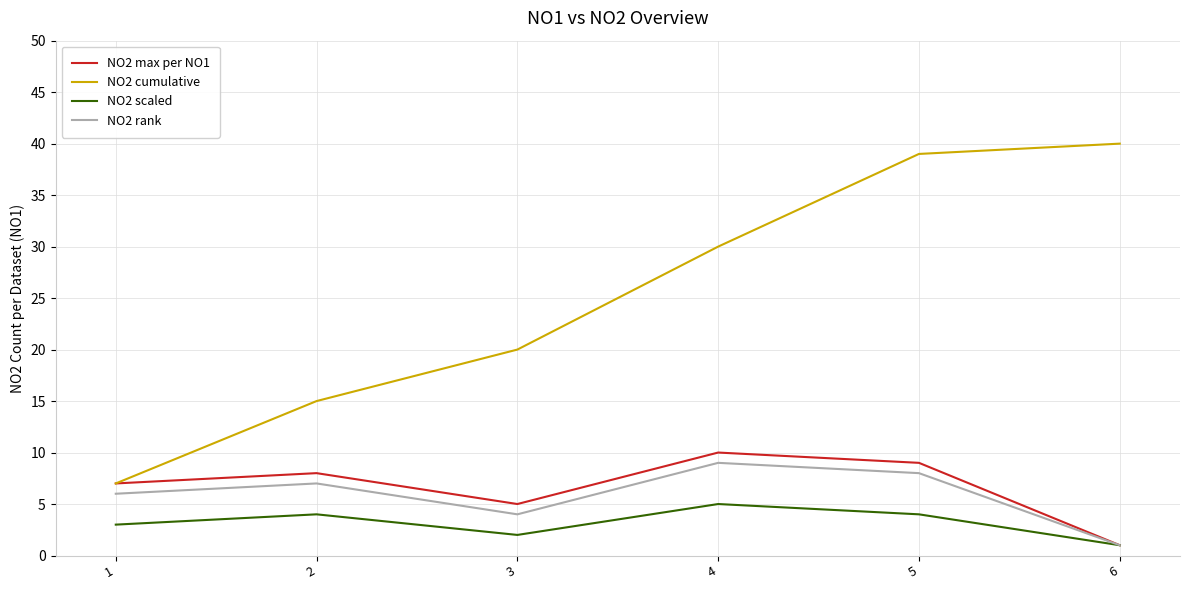

Does the chart have visible grid lines?

Yes